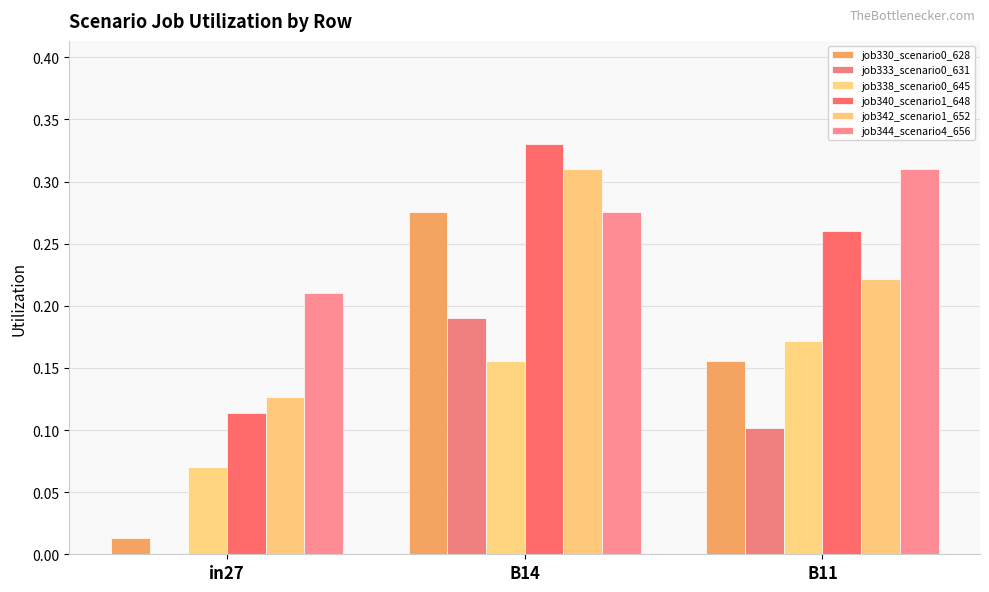

Count the number of categories in the chart.

3